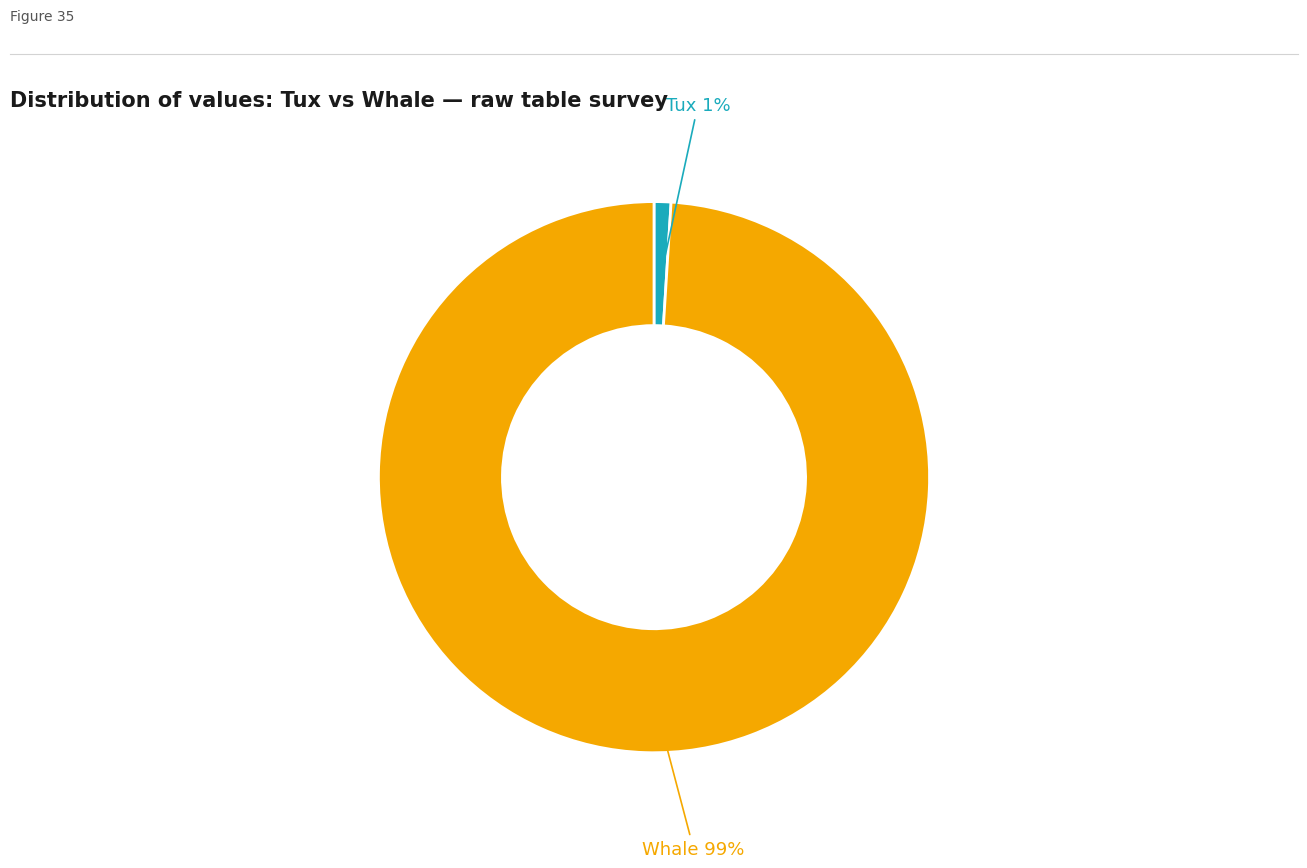

Which has a higher value, Tux or Whale?

Whale